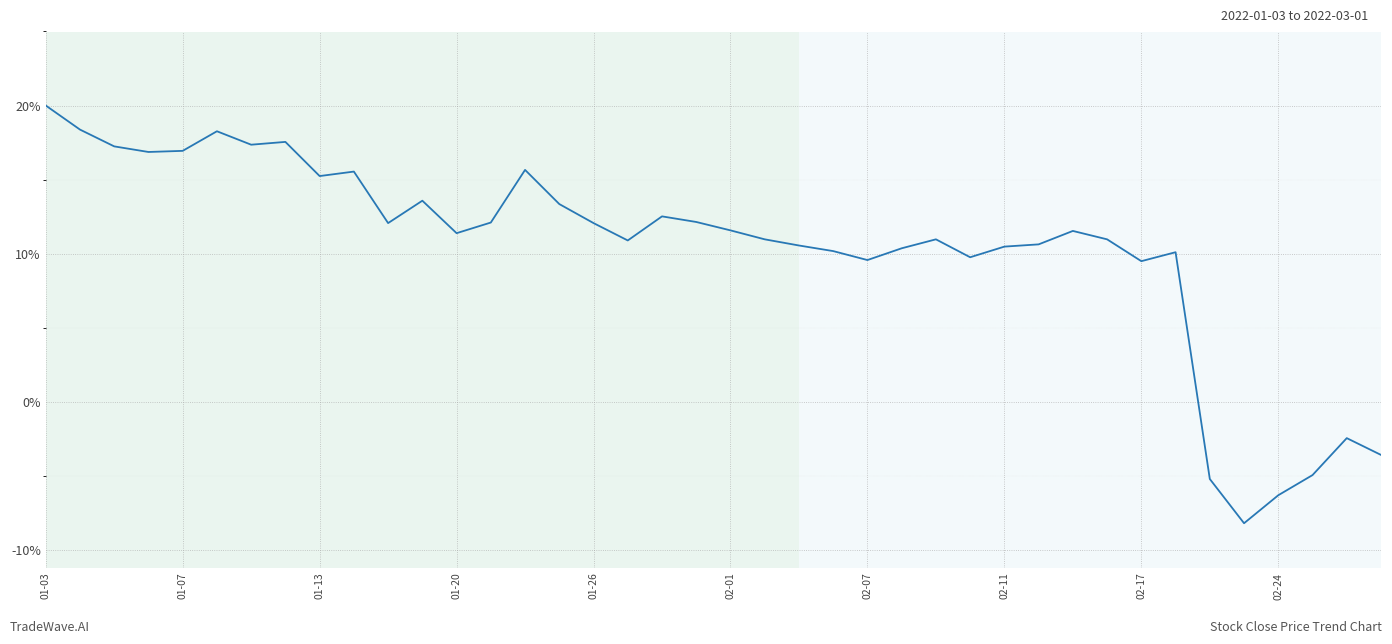

What is the greatest value displayed?

20.0